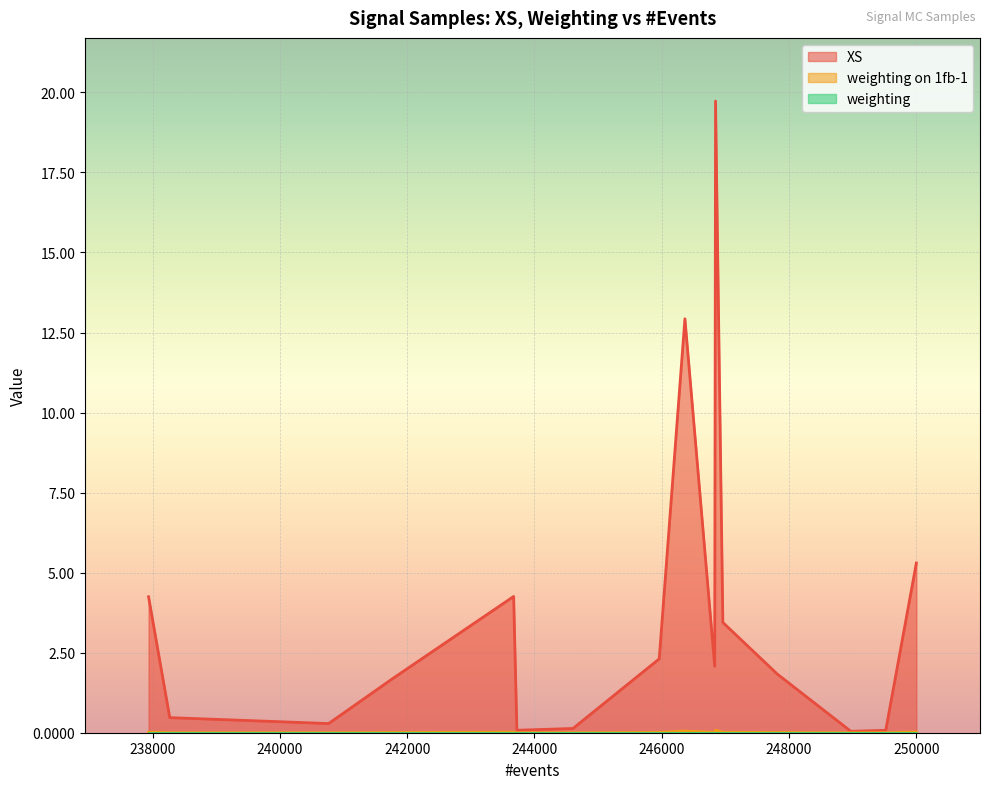

The value of weighting at 244605 is 0.0. True or false?

False